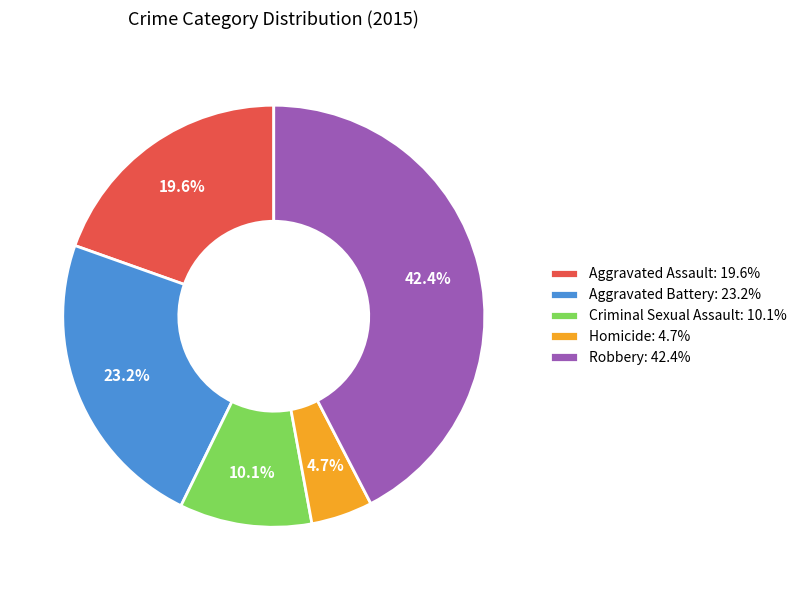

To the nearest percent, what is the average slice percentage?

20%